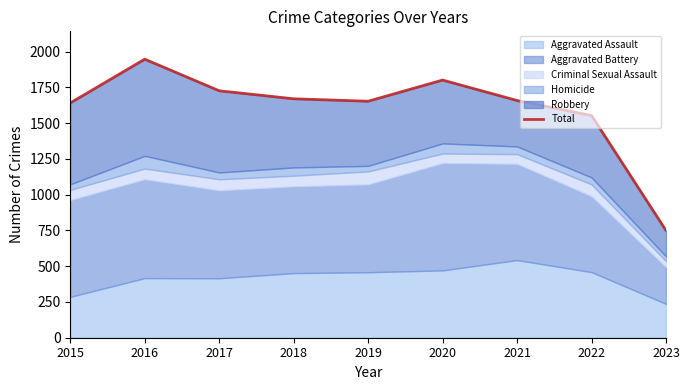

What is the average value?

1601